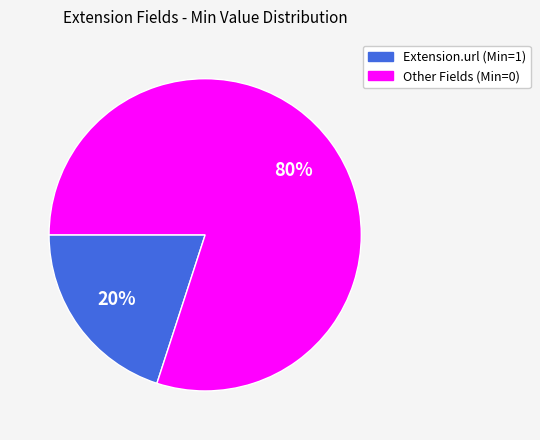

To the nearest percent, what is the average slice percentage?

50%